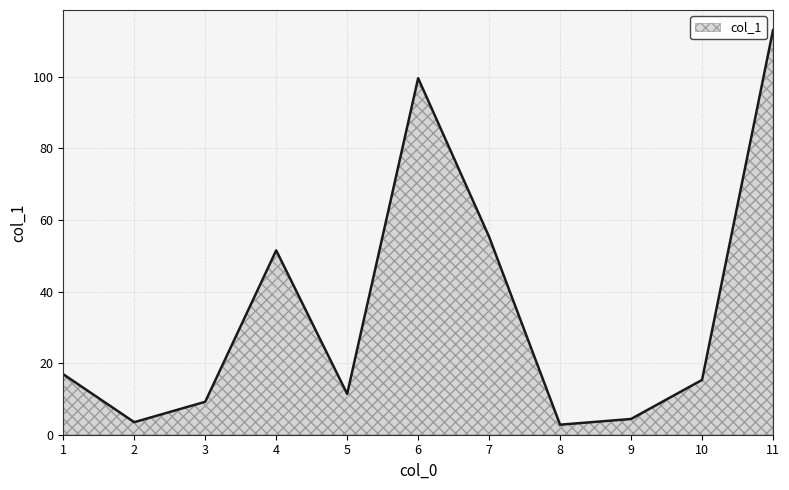

True or false: the data shows 99.6 at 6.

True